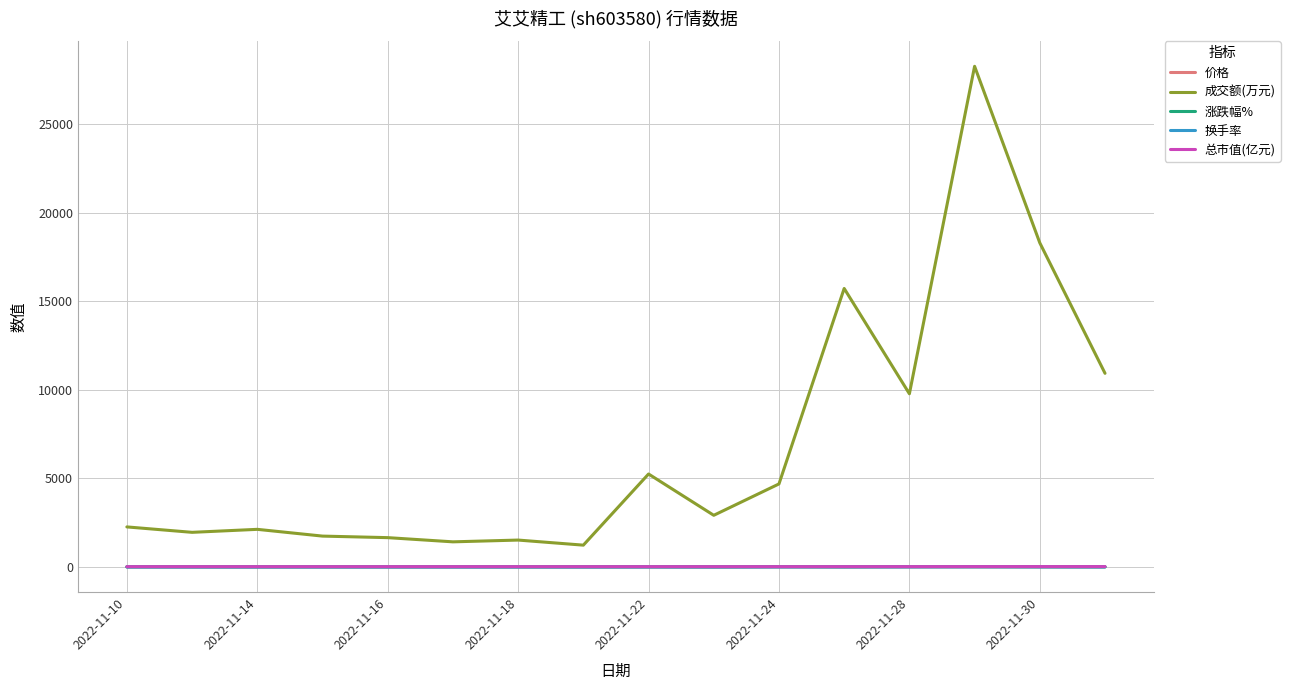

Which series has the widest spread of values?

成交额(万元)